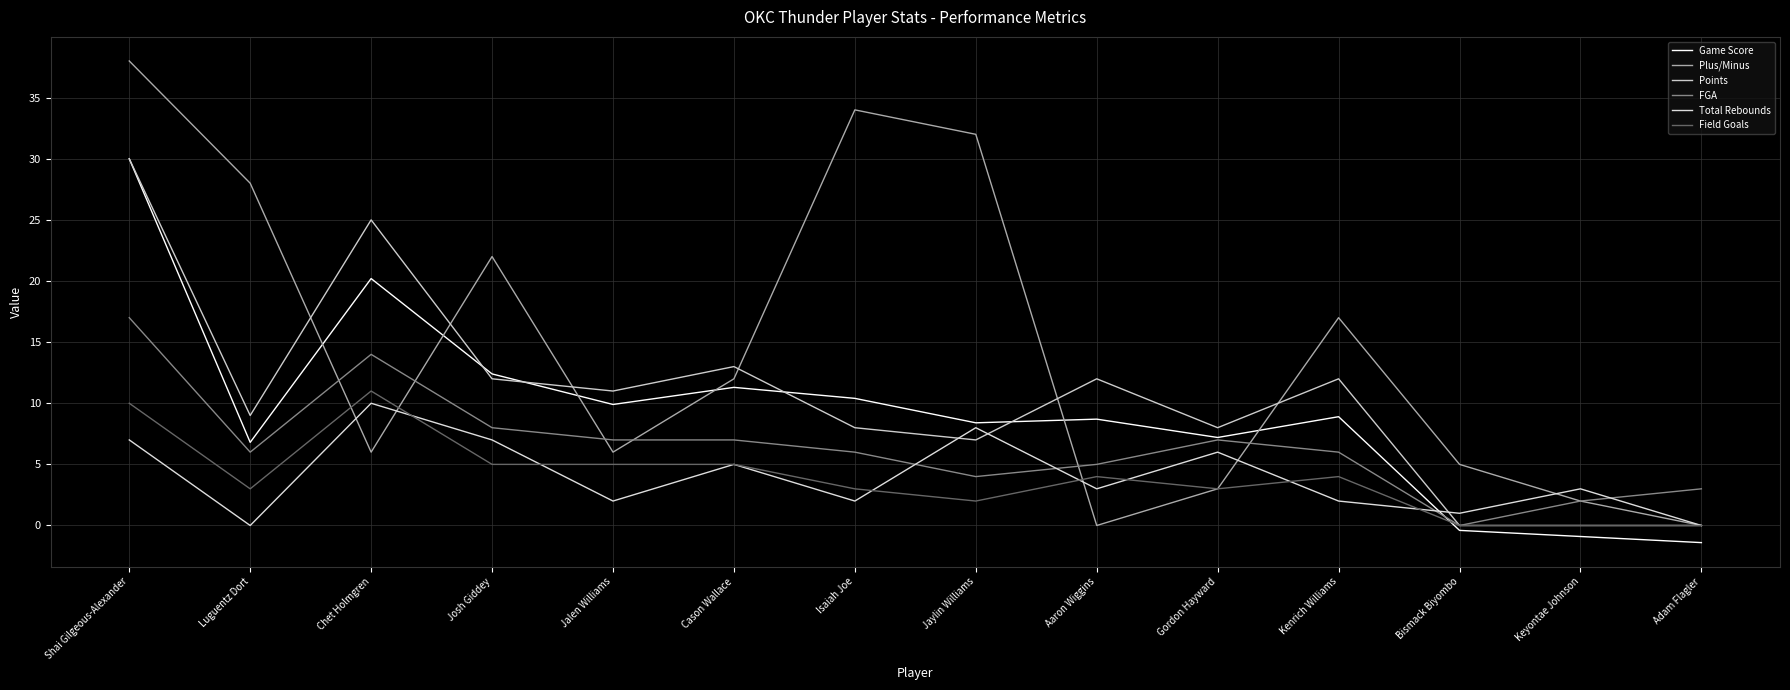

How many interior local peaks does the Plus/Minus series have?

3